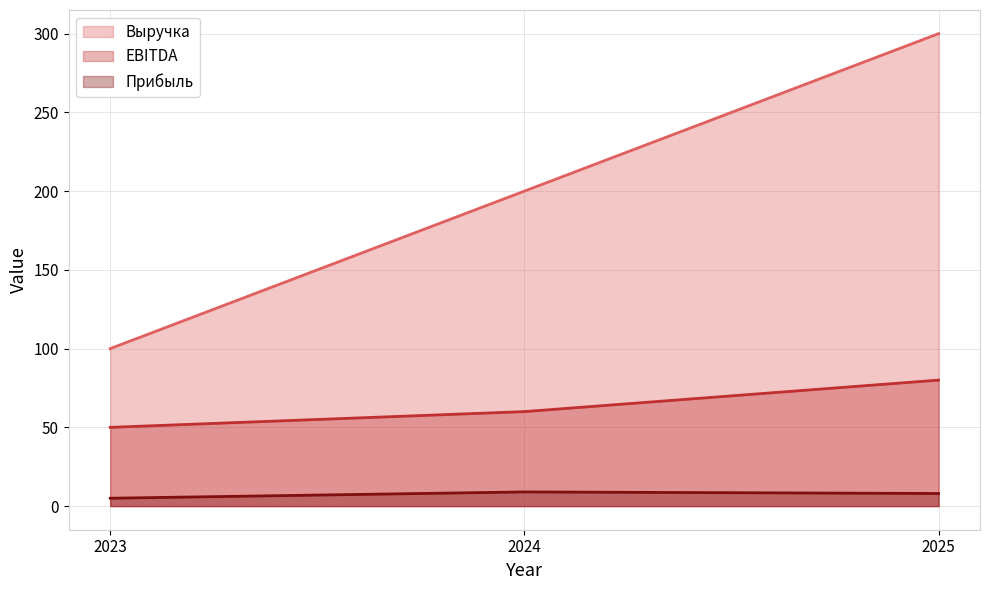

List the series in order of their overall mean, lowest first.

Прибыль (line), EBITDA (line), Выручка (line)